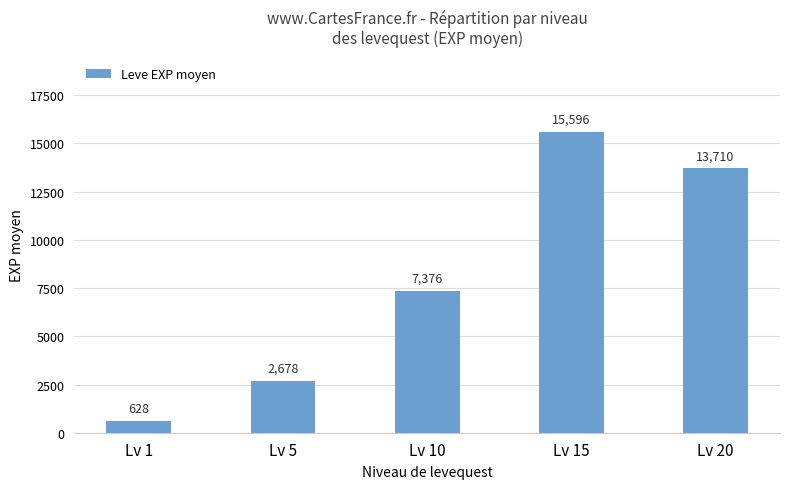

What is the sum of all values?

39988